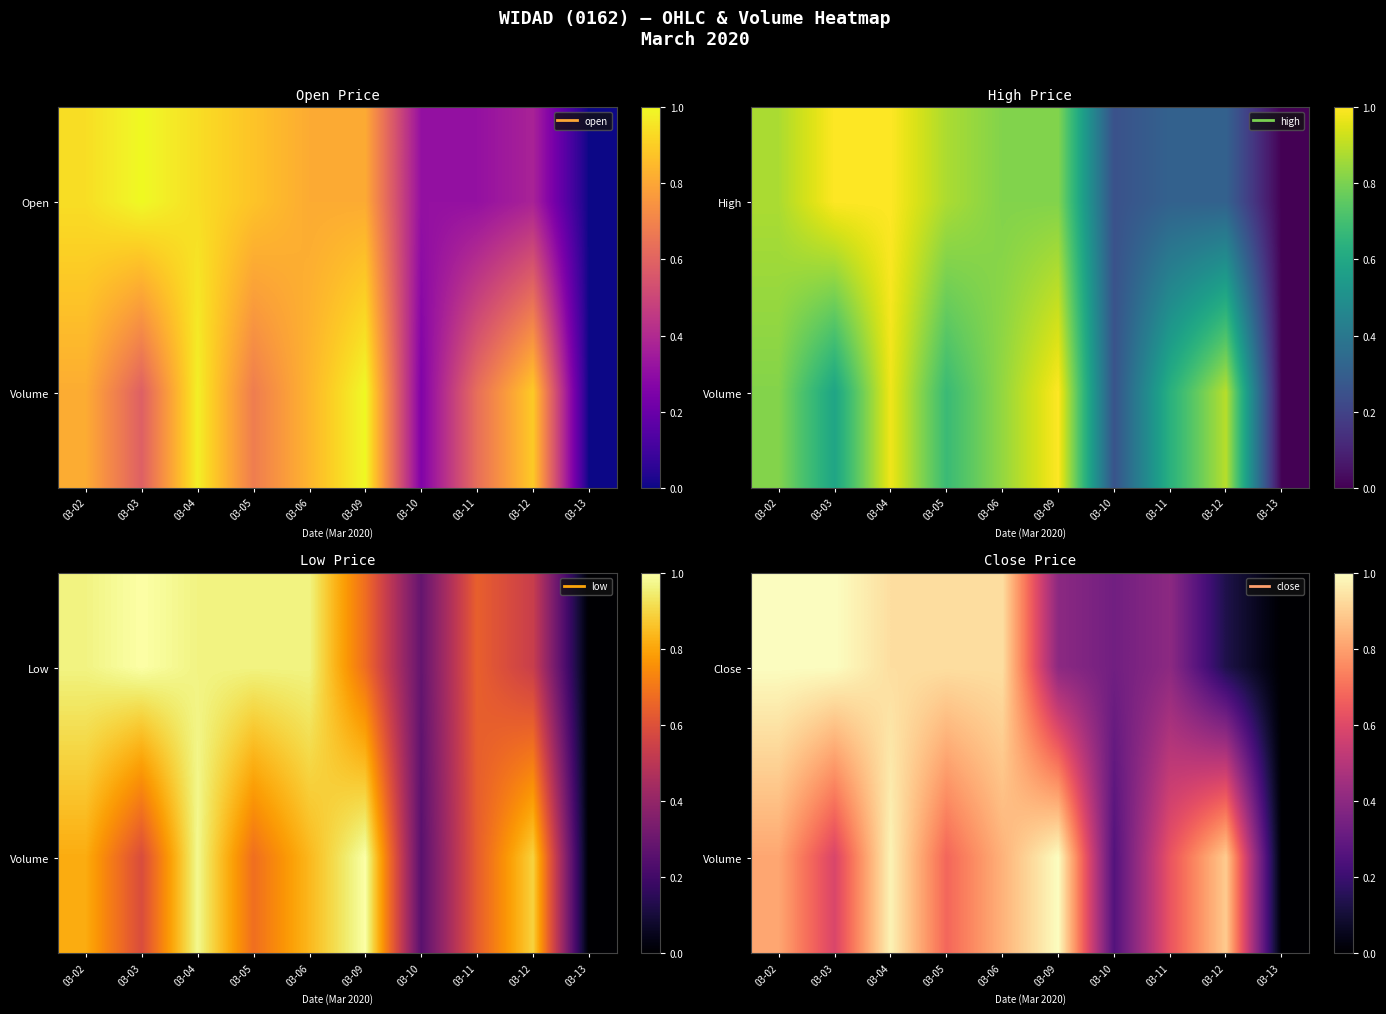

At which label is Close closest to 0?

03-13